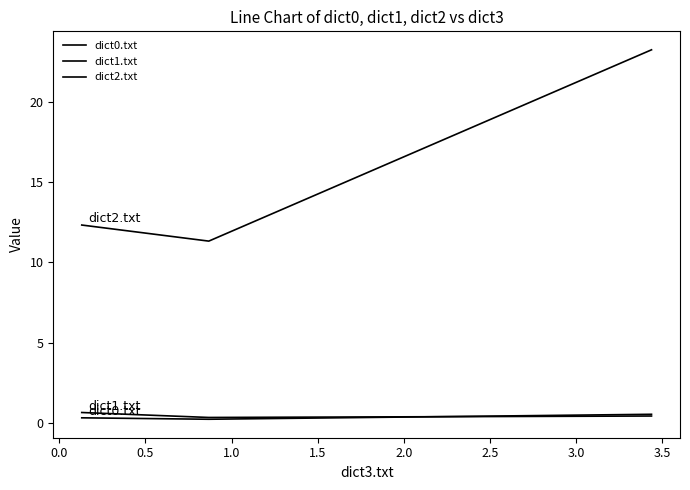

What is the maximum value for dict2.txt?

23.2